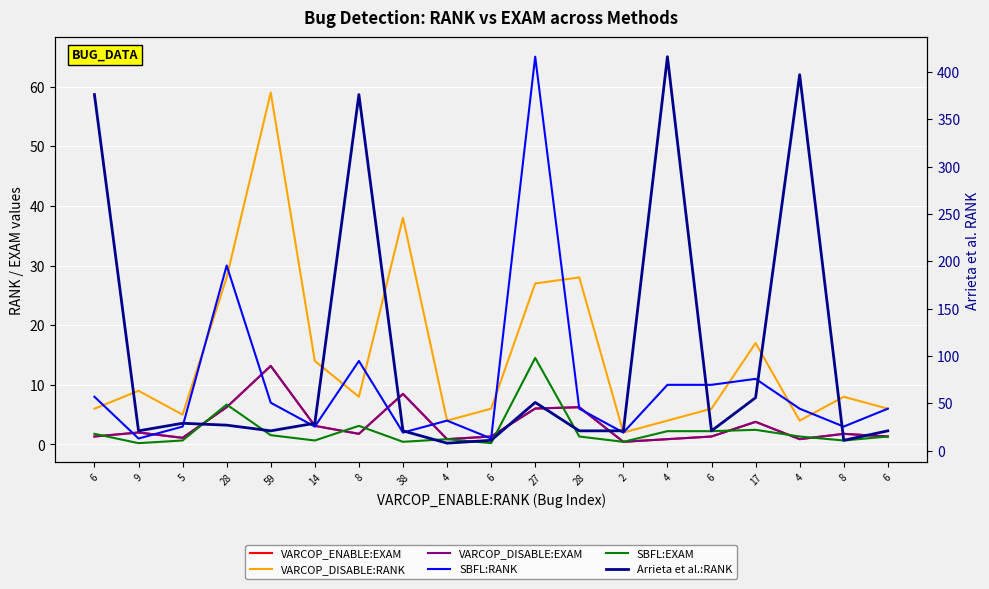

What is the smallest value displayed?

0.2